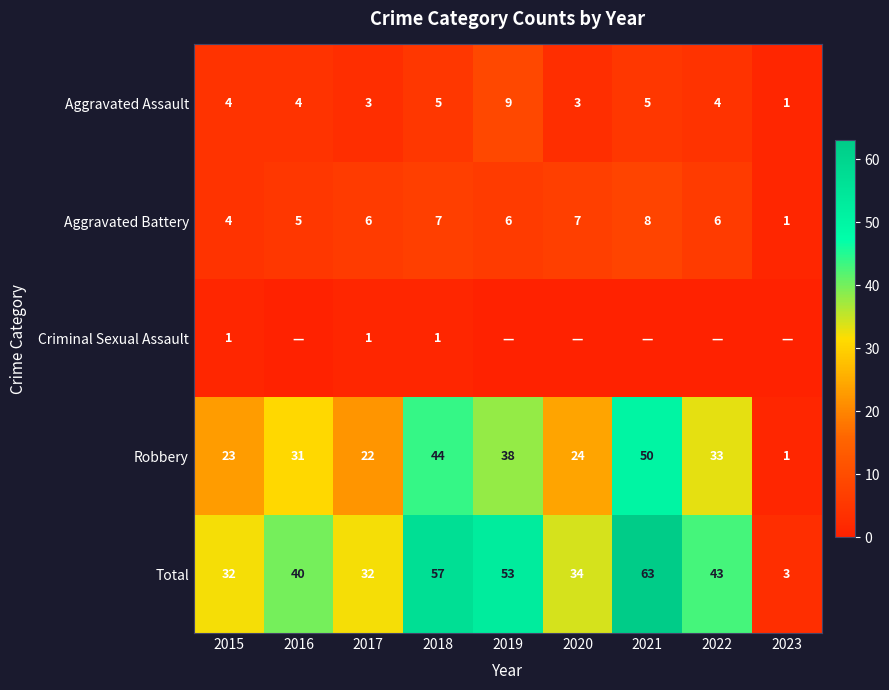

Is it true that Total equals 107 at 2021?

False